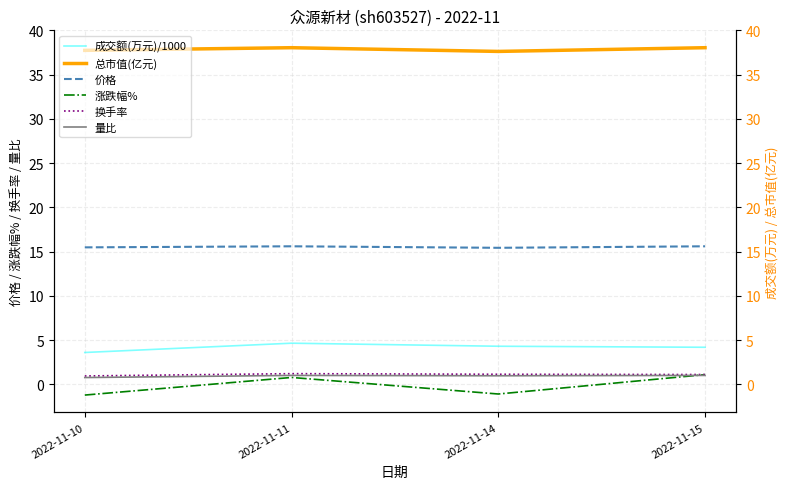

What is the approximate value of 价格 at 2022-11-11?

15.6